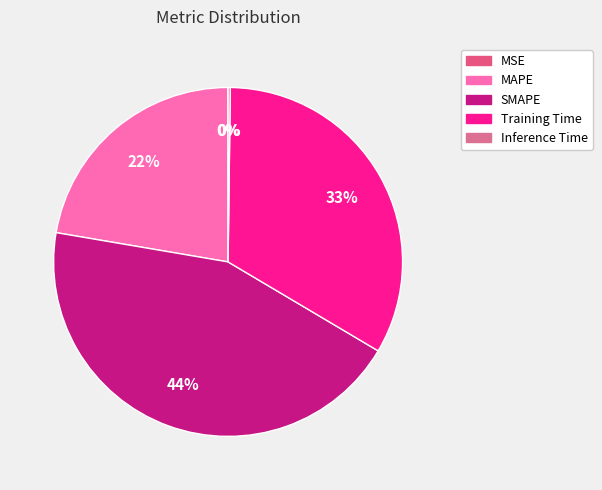

The MAPE slice represents 22% of the pie. True or false?

True